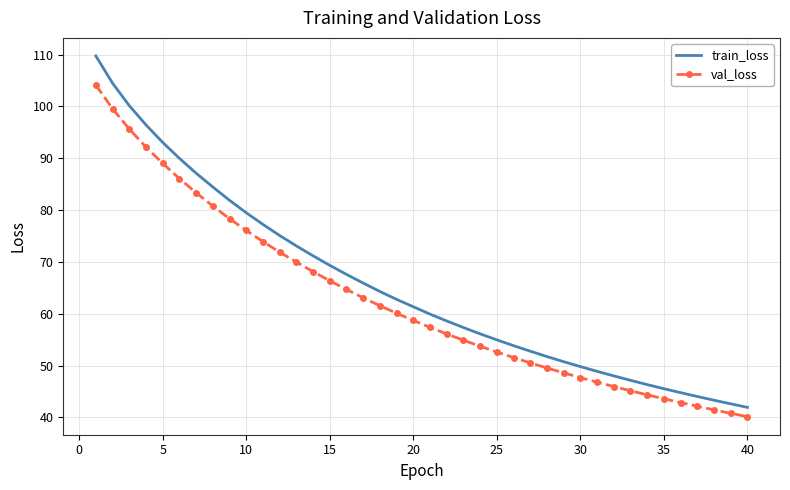

What is the maximum value for train_loss?

109.7